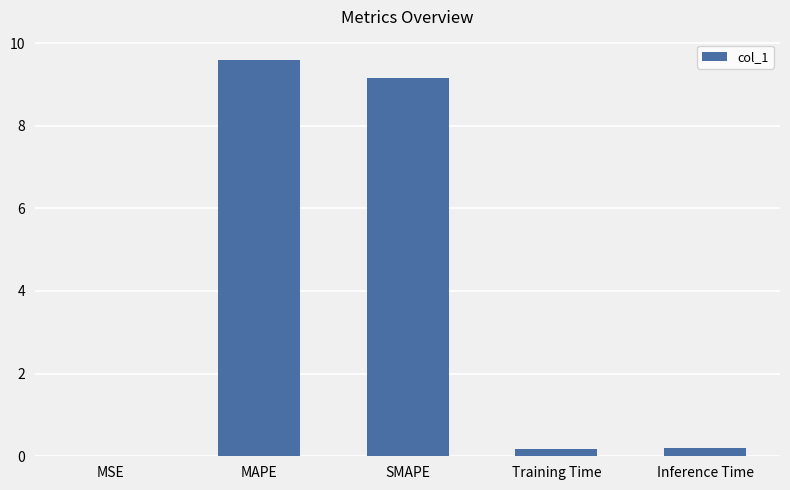

Between SMAPE and MSE, which is larger?

SMAPE